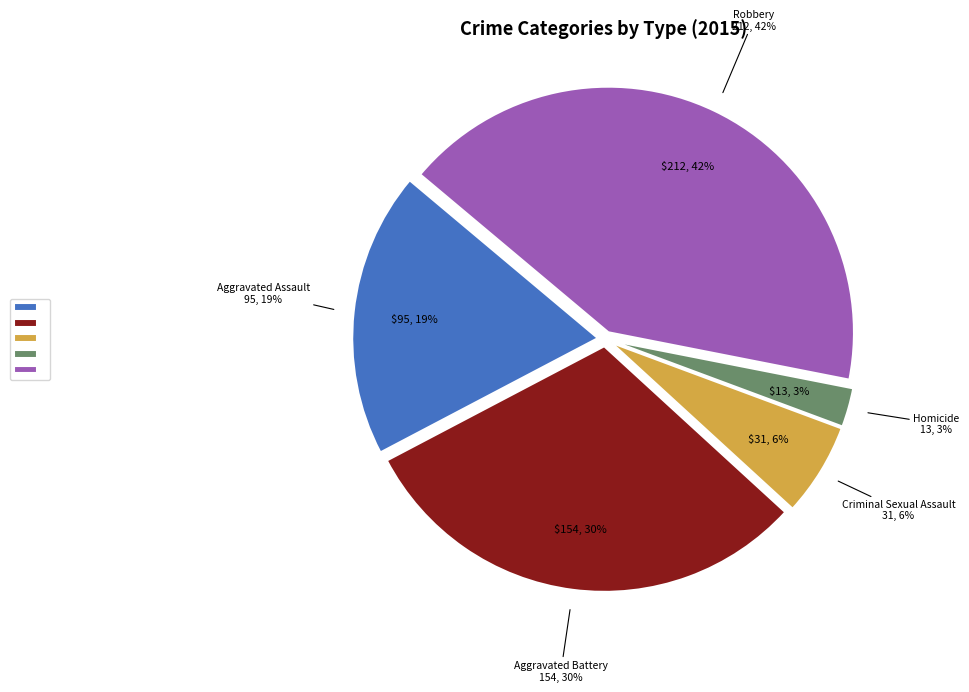

To the nearest percent, what is the difference between the Homicide and Aggravated Assault slice percentages?

16%